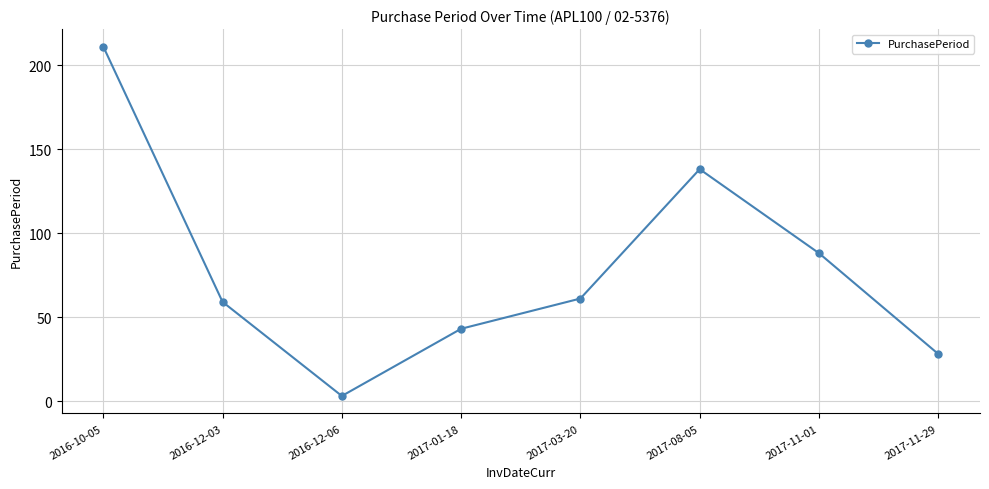

What is the difference between the values at 2016-12-06 and 2017-11-29?

25